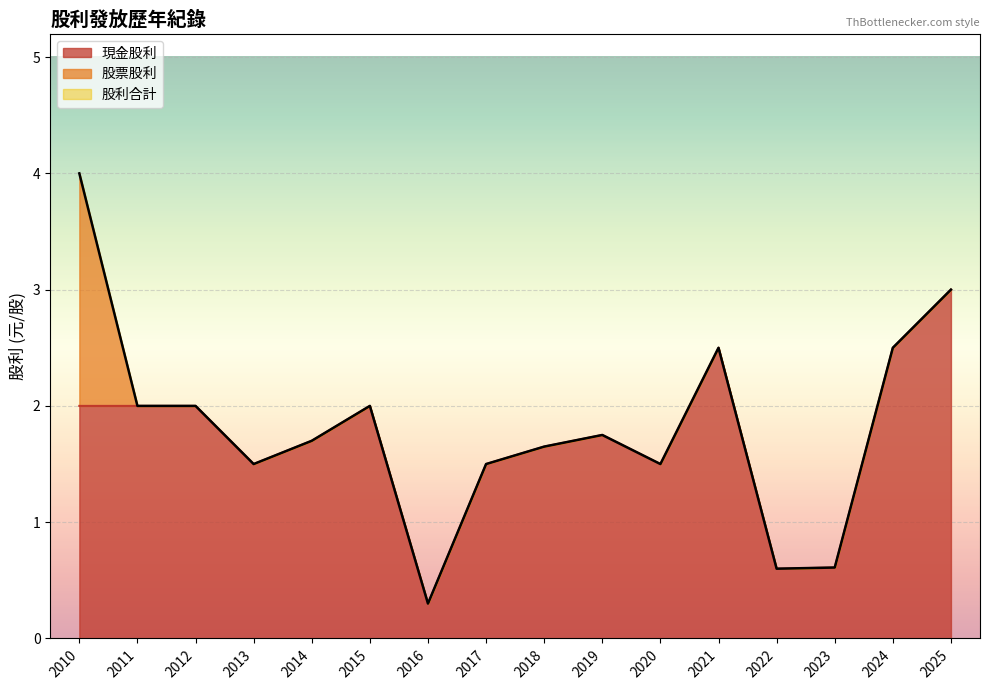

List the series in order of their peak value, lowest first.

股票股利, 現金股利, 股利合計